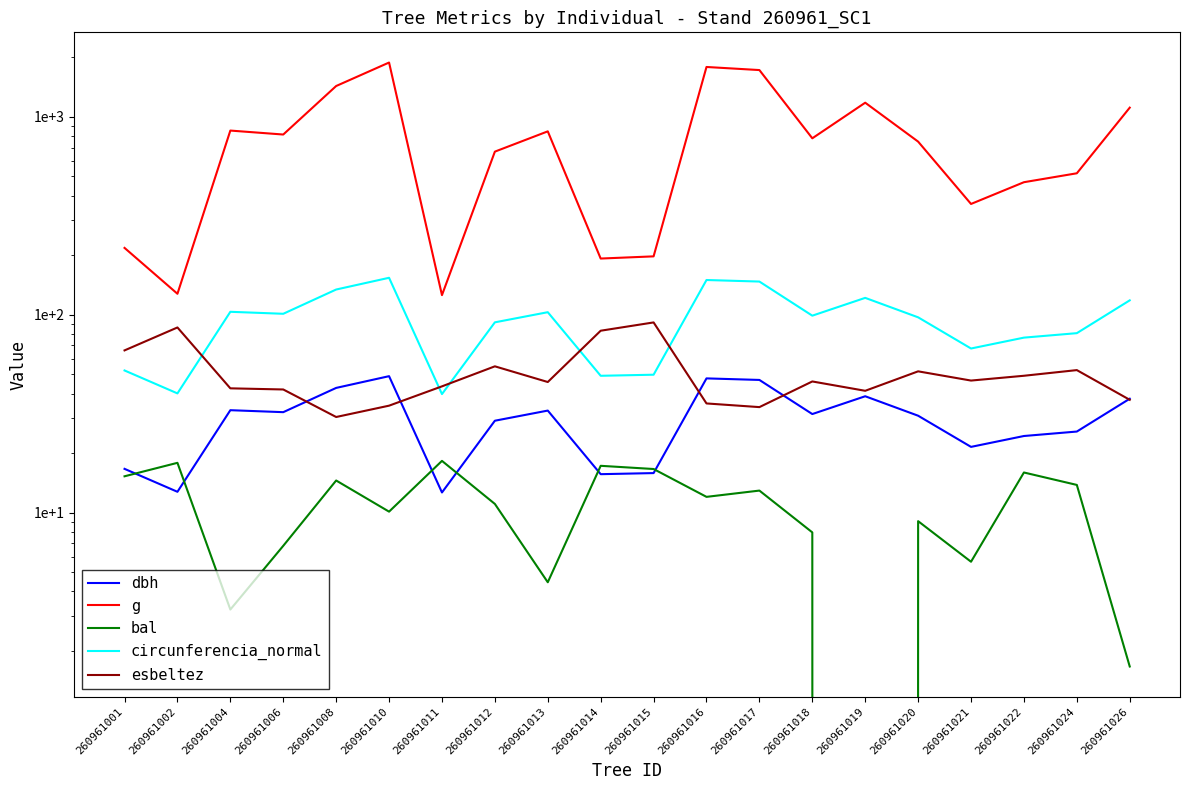

Reading left to right, list all the values displayed in this chart.

dbh: 260961001=16.6	260961002=12.8	260961004=33.0	260961006=32.2	260961008=42.7	260961010=49.0	260961011=12.7	260961012=29.1	260961013=32.8	260961014=15.7	260961015=15.8	260961016=47.7	260961017=46.9	260961018=31.5	260961019=38.8	260961020=30.9	260961021=21.5	260961022=24.4	260961024=25.7	260961026=37.6
g: 260961001=217.7	260961002=127.7	260961004=852.7	260961006=814.3	260961008=1432.0	260961010=1881.9	260961011=125.7	260961012=667.4	260961013=845.0	260961014=192.4	260961015=197.3	260961016=1787.0	260961017=1723.9	260961018=779.3	260961019=1179.3	260961020=749.9	260961021=363.1	260961022=467.6	260961024=518.8	260961026=1113.3
bal: 260961001=15.3	260961002=17.9	260961004=3.2	260961006=6.8	260961008=14.5	260961010=10.1	260961011=18.3	260961012=11.1	260961013=4.5	260961014=17.2	260961015=16.6	260961016=12.0	260961017=12.9	260961018=8.0	260961019=0.0	260961020=9.1	260961021=5.7	260961022=16.0	260961024=13.8	260961026=1.7
circunferencia_normal: 260961001=52.3	260961002=40.1	260961004=103.5	260961006=101.2	260961008=134.2	260961010=153.8	260961011=39.7	260961012=91.6	260961013=103.0	260961014=49.2	260961015=49.8	260961016=149.8	260961017=147.2	260961018=99.0	260961019=121.7	260961020=97.1	260961021=67.5	260961022=76.7	260961024=80.7	260961026=118.3
esbeltez: 260961001=66.1	260961002=86.3	260961004=42.5	260961006=41.9	260961008=30.4	260961010=34.7	260961011=43.5	260961012=54.9	260961013=45.7	260961014=83.1	260961015=91.5	260961016=35.6	260961017=34.1	260961018=46.0	260961019=41.3	260961020=51.8	260961021=46.5	260961022=49.2	260961024=52.5	260961026=37.2